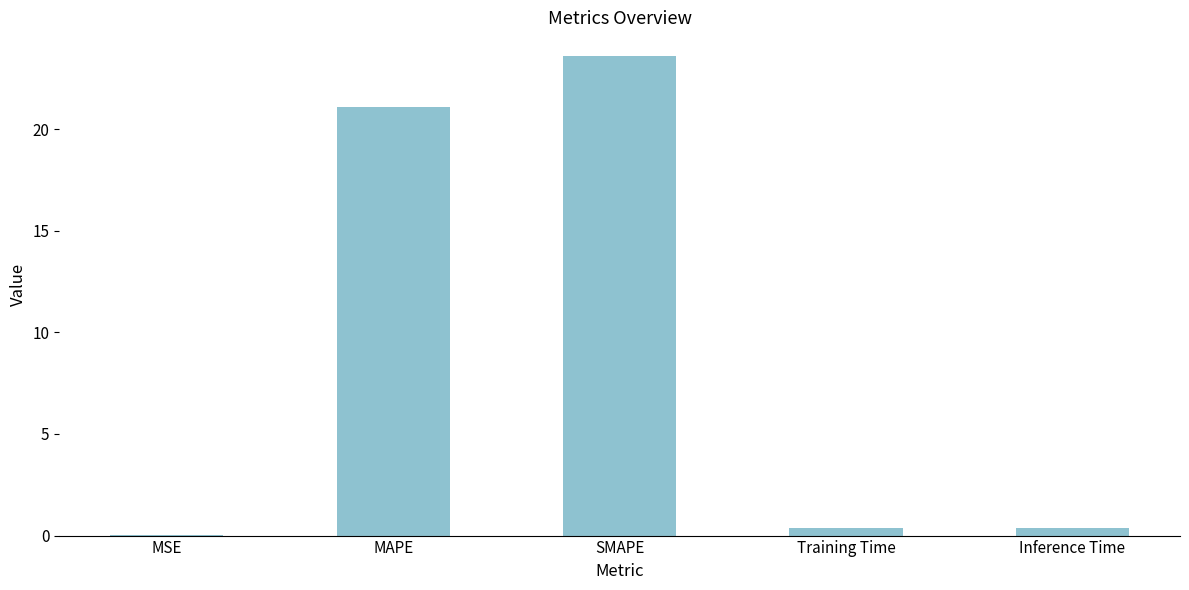

What is the greatest value displayed?

23.6